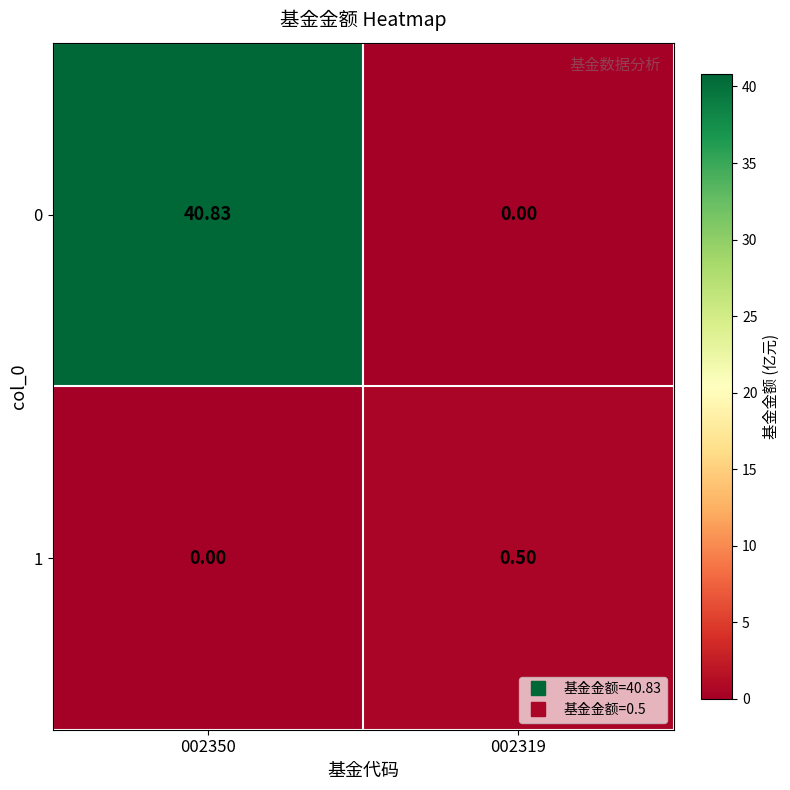

How many positive values does the 0 series have?

1